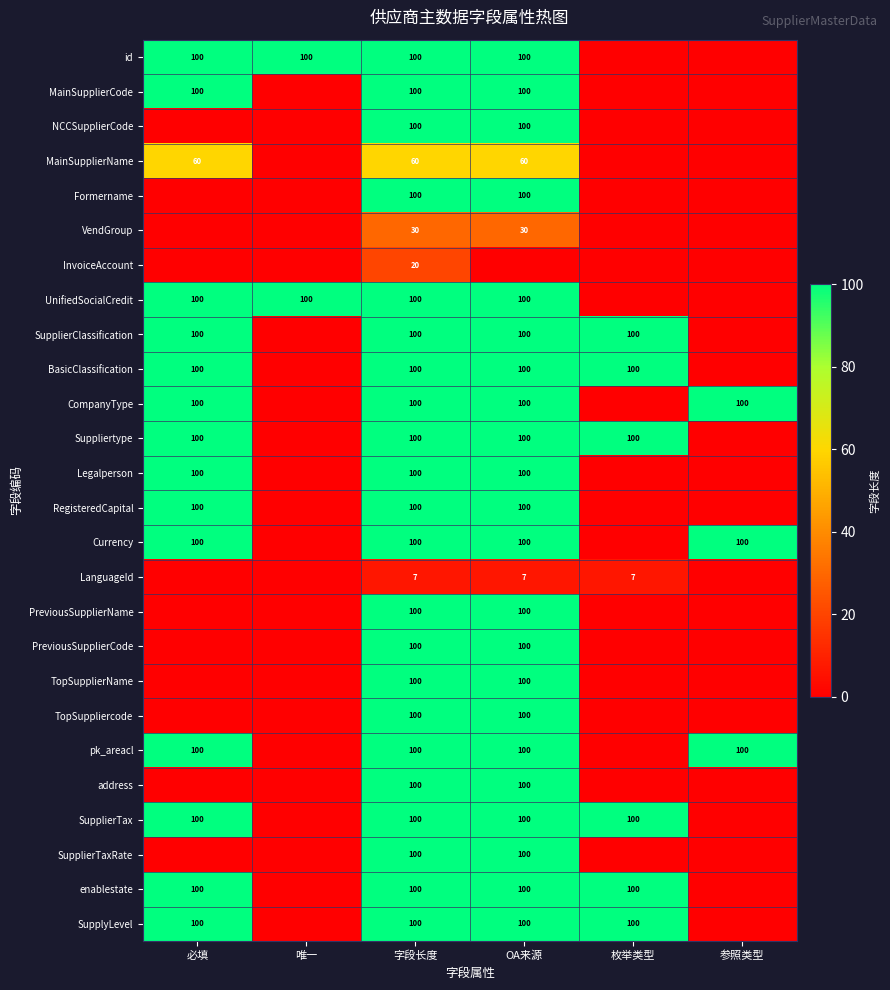

What is the total value across all series at 字段长度?

2317